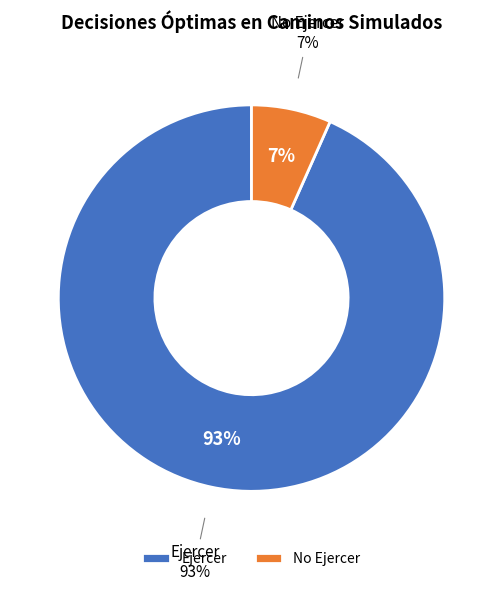

Rank the categories by value from highest to lowest.

Ejercer, No Ejercer